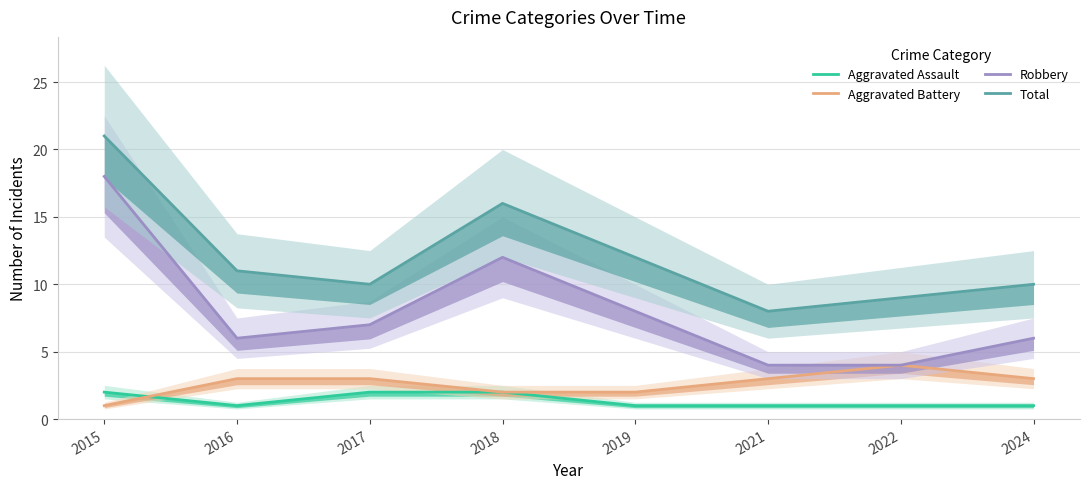

True or false: Aggravated Battery and Robbery intersect in this chart.

False